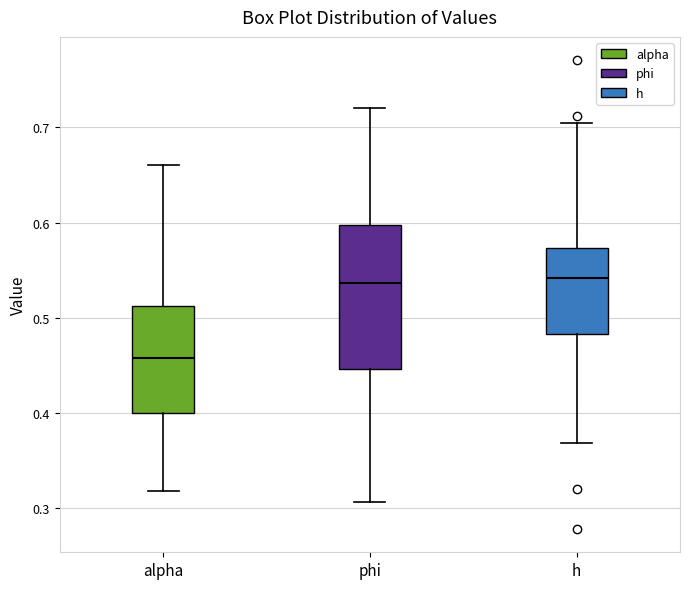

Where does the median line of the box for alpha sit on the y-axis? The values are not printed on the chart, so give them approximately, as read against the axis.

0.46